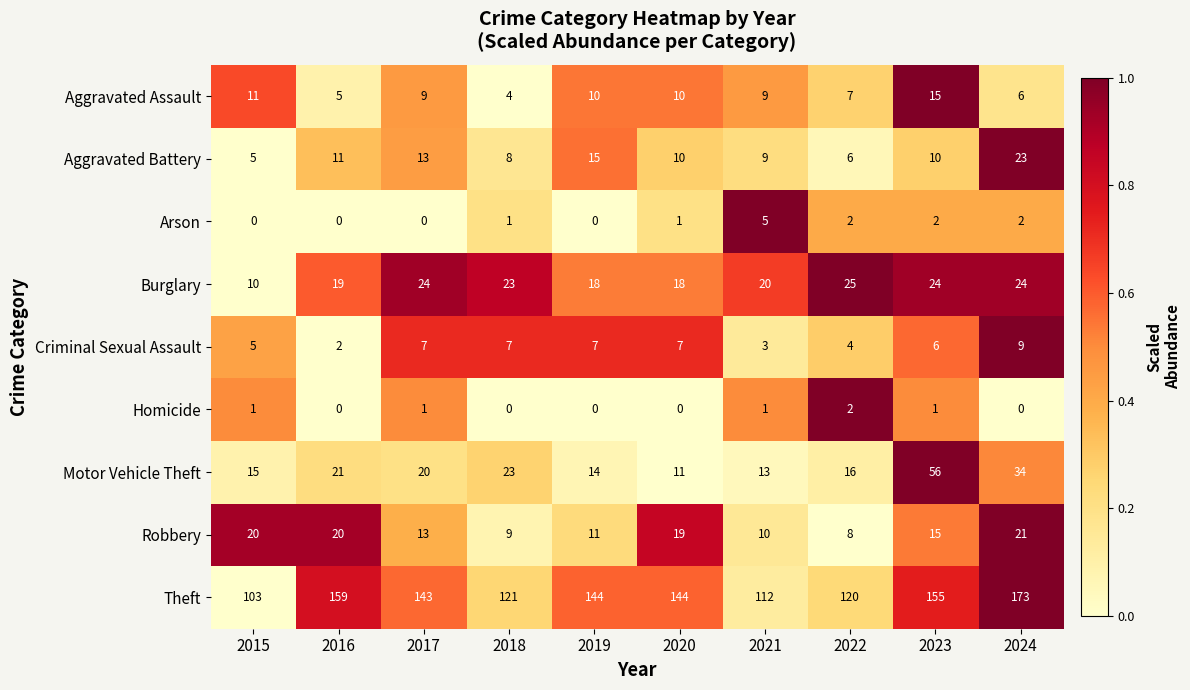

What is the greatest value displayed?

173